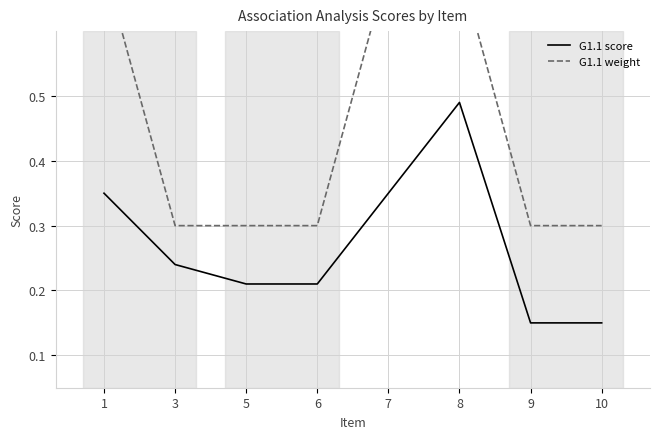

What is the value of the G1.1 weight point at the 7th from the left?

0.3